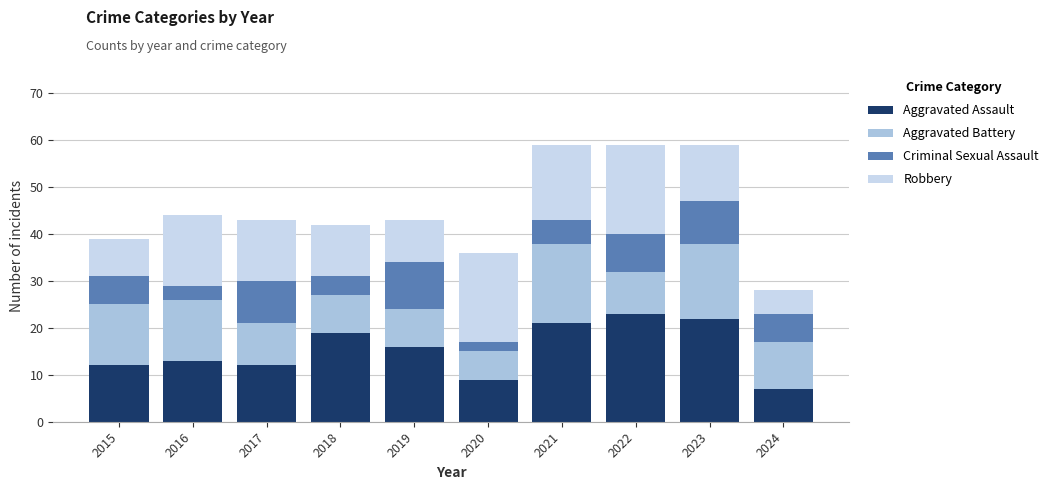

What is the minimum value for Aggravated Assault?

7